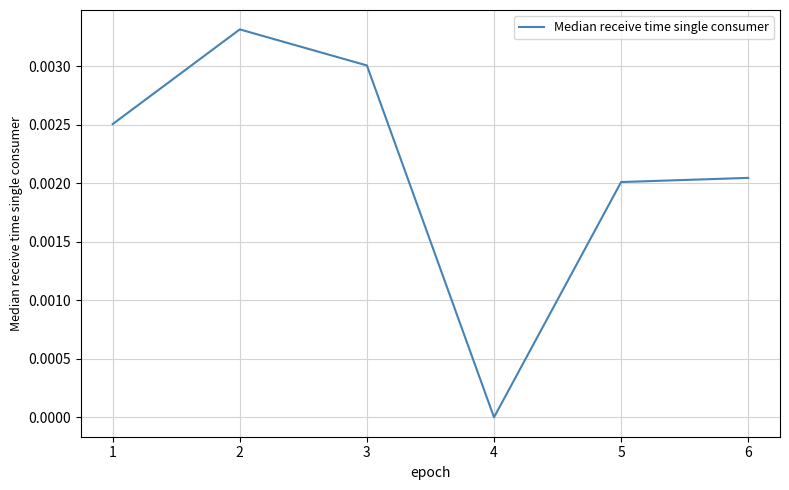

The chart shows a value of 0.0 at 4. True or false?

True